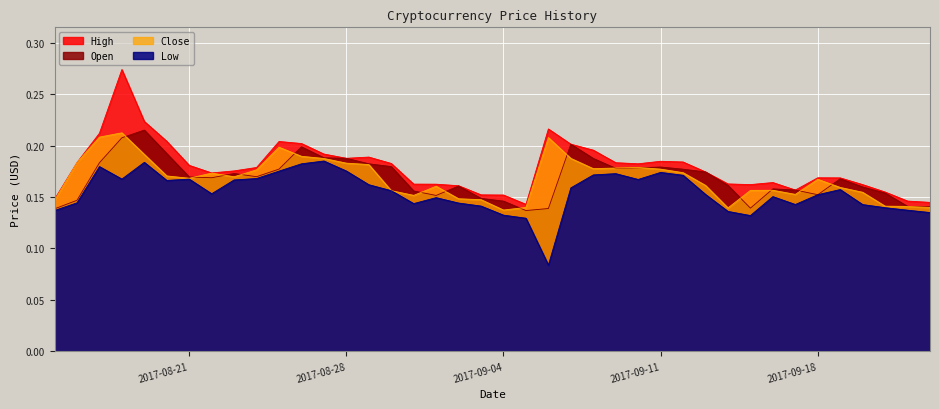

Which series has the largest range (max minus min)?

High